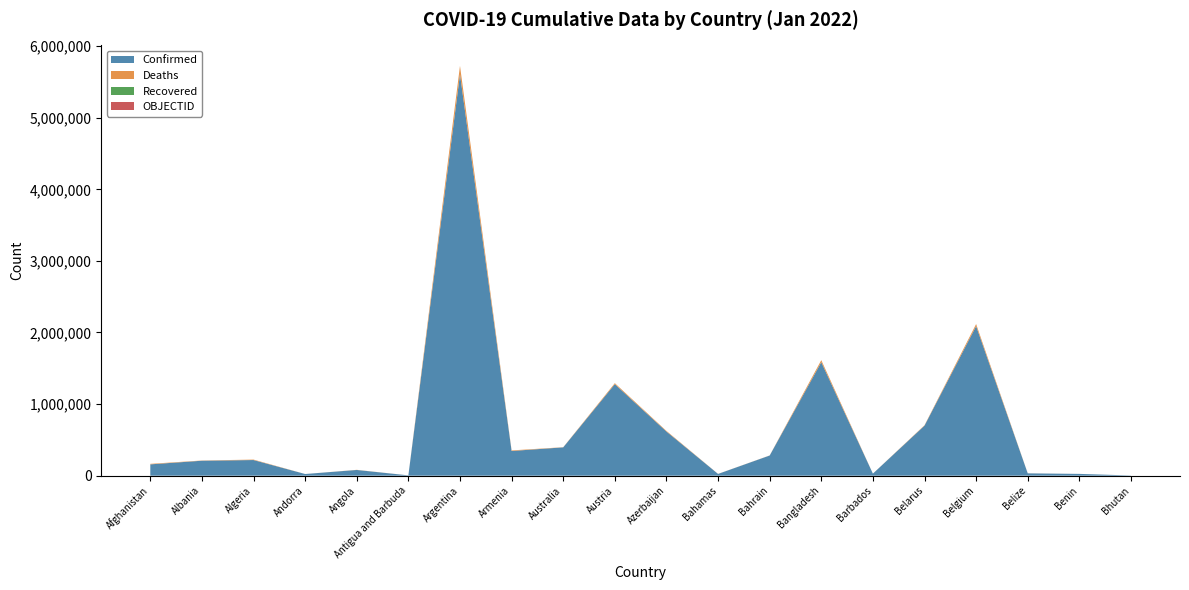

Reading right to left, extract all data points from this chart.

Confirmed: Bhutan=2660	Benin=24935	Belize=32488	Belgium=2089657	Belarus=699110	Barbados=28310	Bangladesh=1585539	Bahrain=281406	Bahamas=24476	Azerbaijan=616947	Austria=1278619	Australia=395504	Armenia=344930	Argentina=5606745	Antigua and Barbuda=4283	Angola=79871	Andorra=23122	Algeria=218432	Albania=208899	Afghanistan=158084
Deaths: Bhutan=3	Benin=161	Belize=598	Belgium=28308	Belarus=5578	Barbados=260	Bangladesh=28072	Bahrain=1394	Bahamas=717	Azerbaijan=8358	Austria=13733	Australia=2239	Armenia=7972	Argentina=117146	Antigua and Barbuda=119	Angola=1764	Andorra=140	Algeria=6276	Albania=3212	Afghanistan=7356
Recovered: Bhutan=0	Benin=0	Belize=0	Belgium=0	Belarus=0	Barbados=0	Bangladesh=0	Bahrain=0	Bahamas=0	Azerbaijan=0	Austria=0	Australia=0	Armenia=0	Argentina=0	Antigua and Barbuda=0	Angola=0	Andorra=0	Algeria=0	Albania=0	Afghanistan=0
OBJECTID: Bhutan=38	Benin=37	Belize=36	Belgium=24	Belarus=23	Barbados=22	Bangladesh=21	Bahrain=20	Bahamas=19	Azerbaijan=18	Austria=17	Australia=9	Armenia=8	Argentina=7	Antigua and Barbuda=6	Angola=5	Andorra=4	Algeria=3	Albania=2	Afghanistan=1